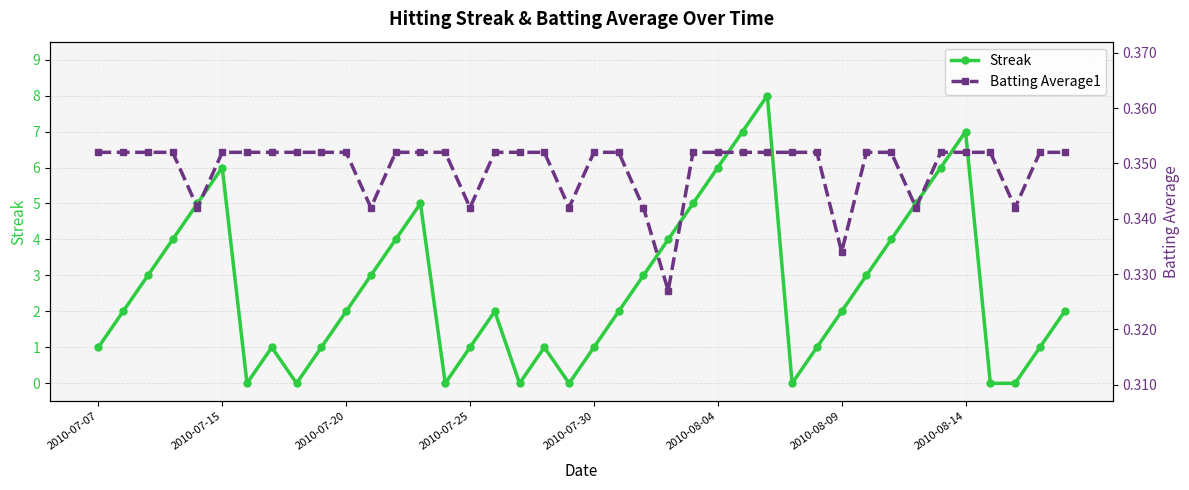

True or false: Batting Average1 has a value of 0.3 at 11.

True